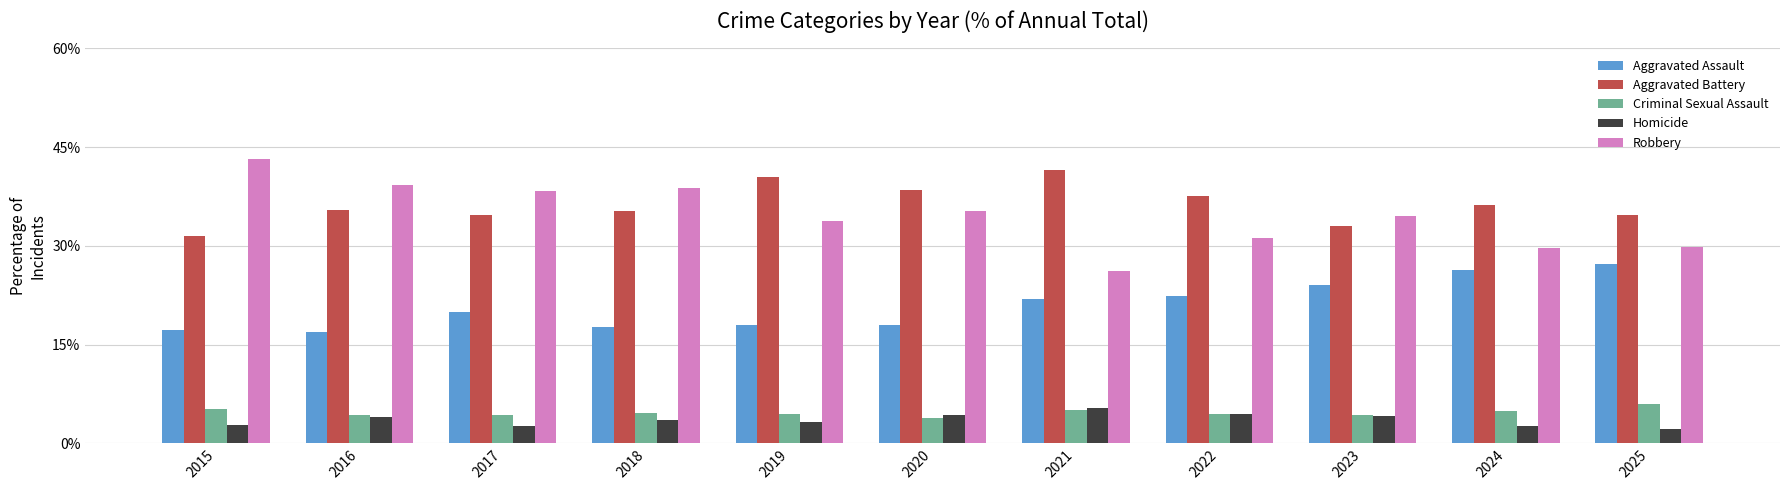

What is the total value across all series at 2019?

100.0